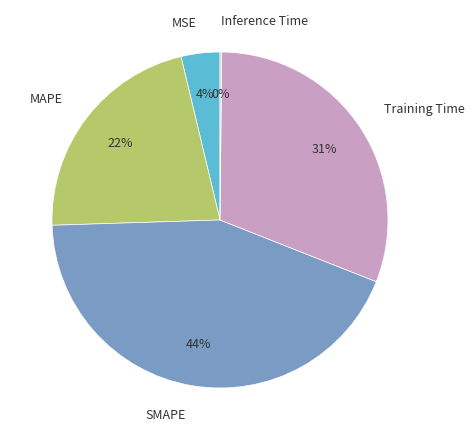

Which category has the biggest portion of the pie?

SMAPE